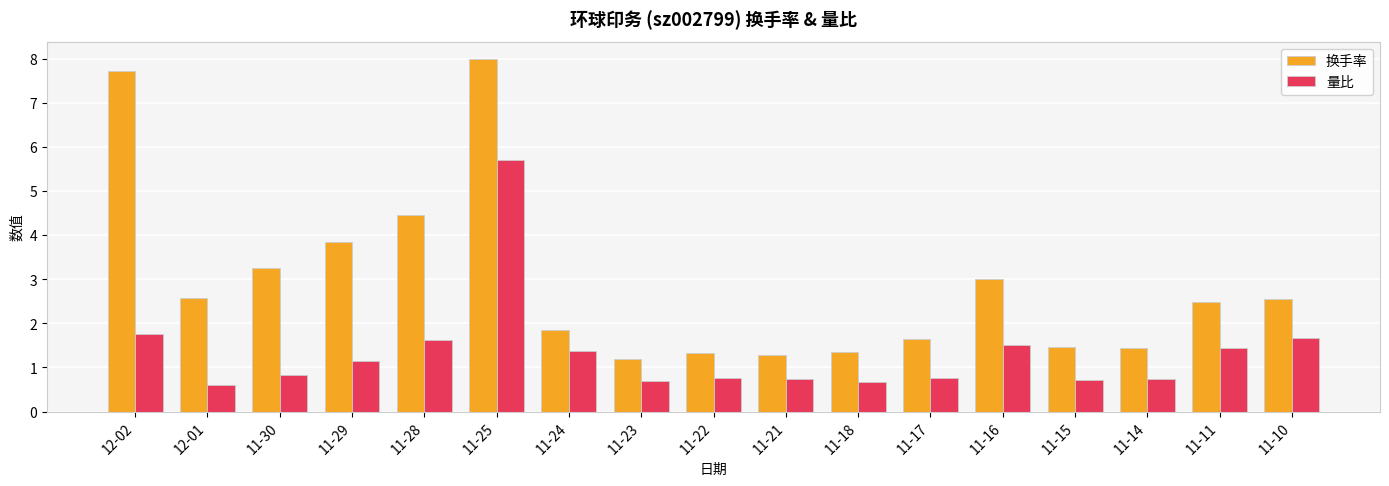

What is the difference between the 量比 values at 11-18 and 11-24?

0.7